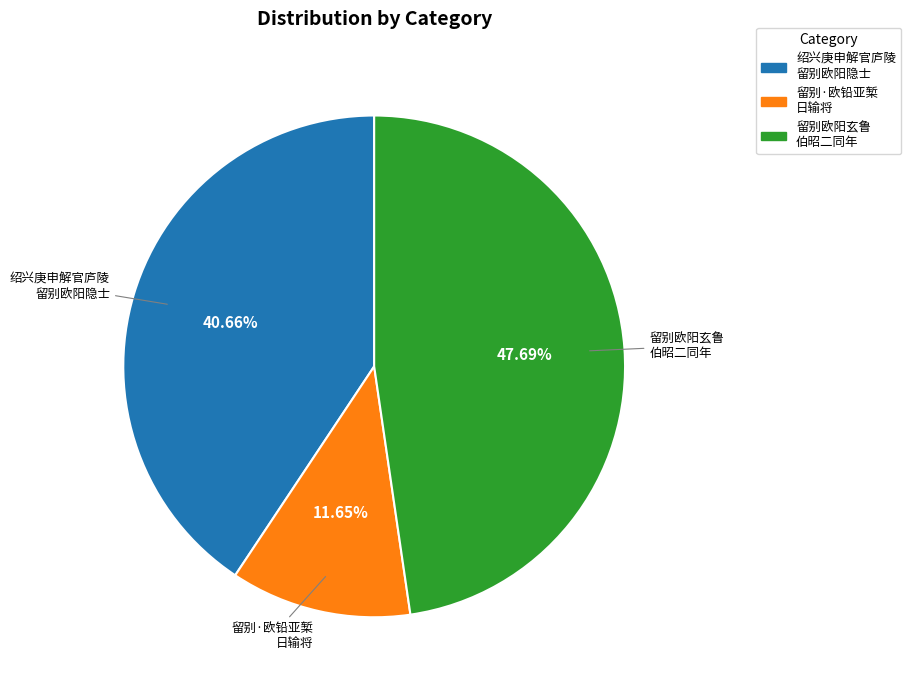

Is there any slice that represents more than half of the pie?

No